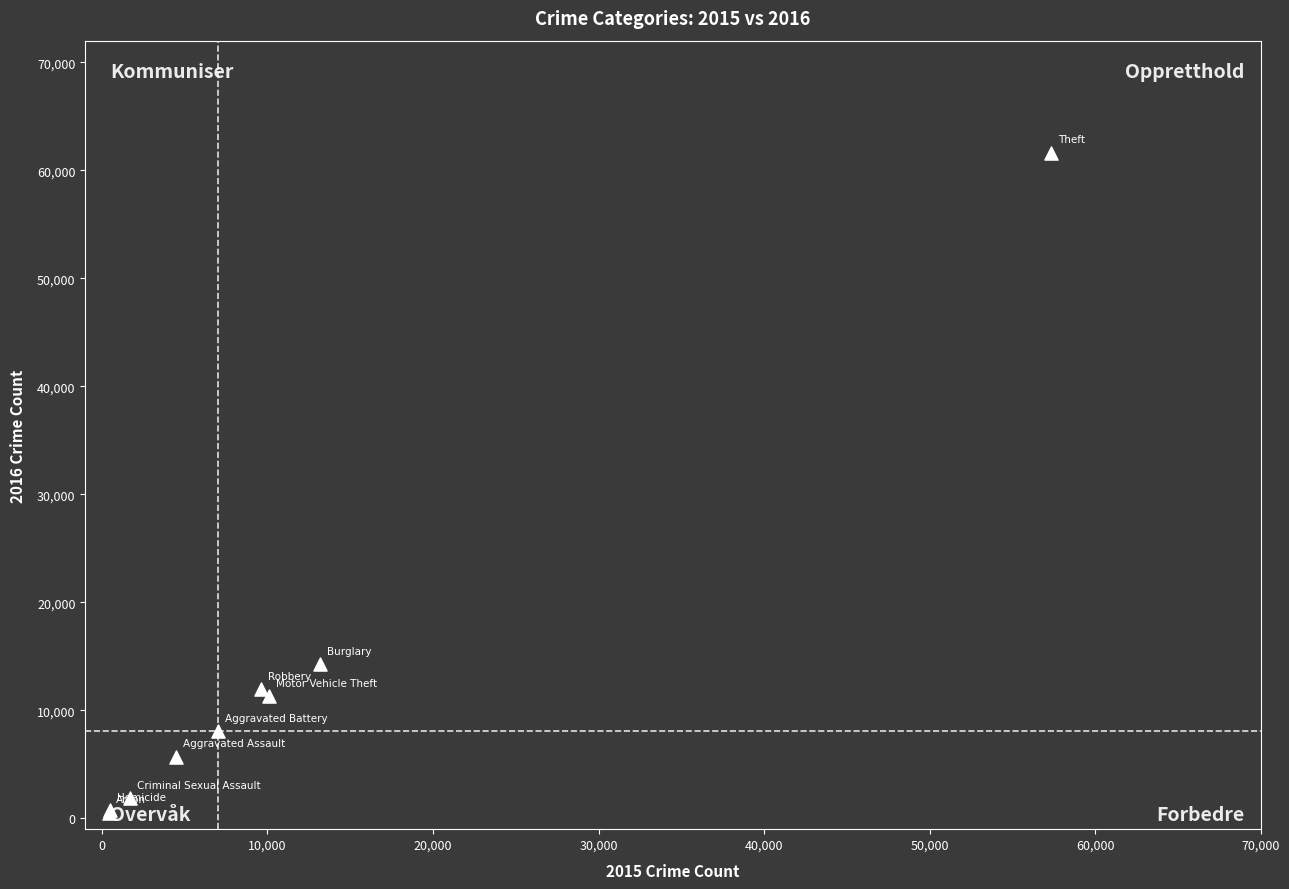

What Y value in the scatter plot is closest to 31069?

14289